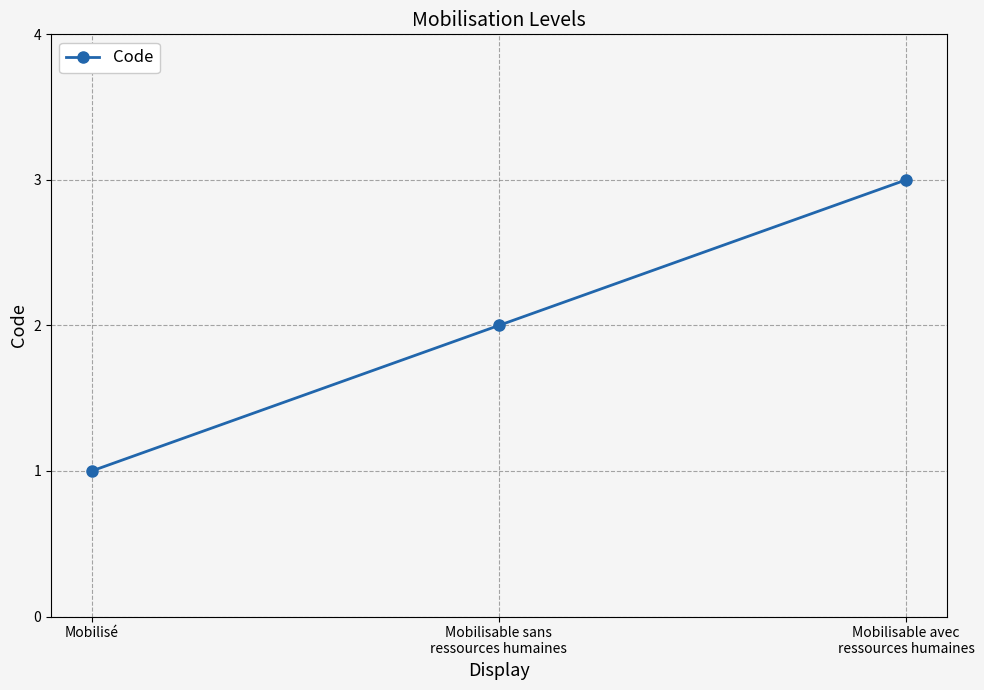

At which category does the chart reach its minimum across all series?

Mobilisé